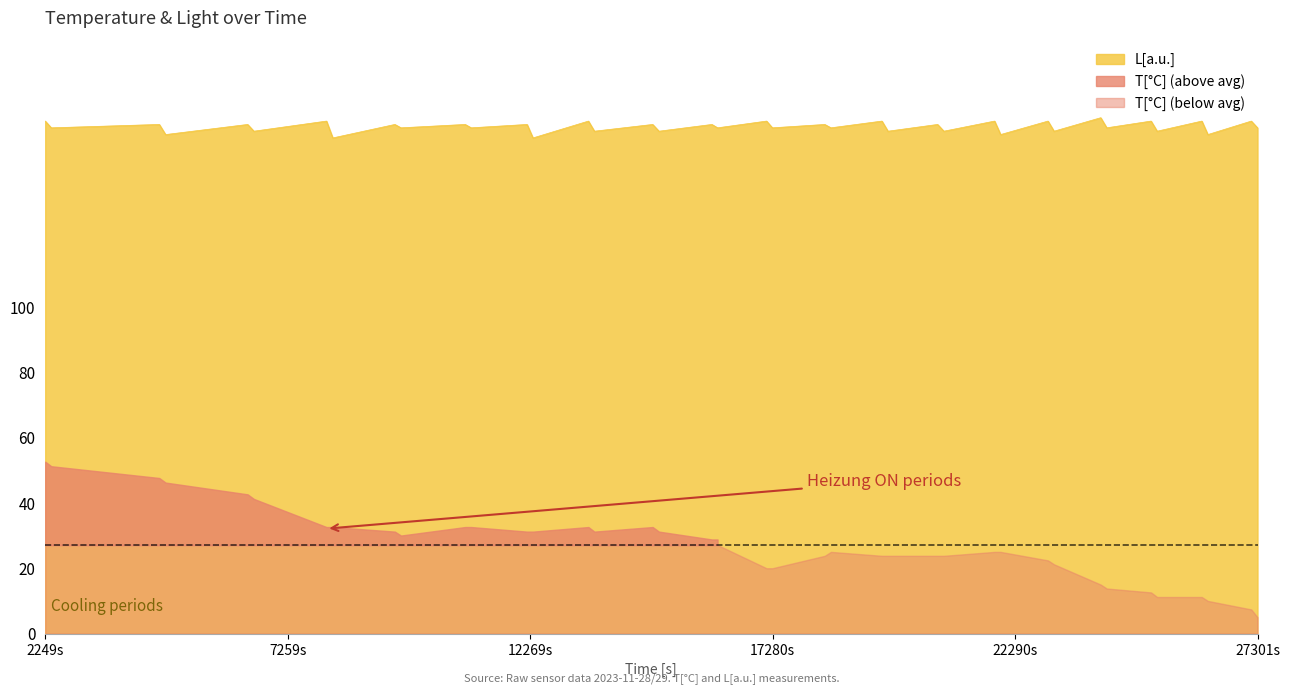

What is the highest value of the L[a.u.] series?

157.8